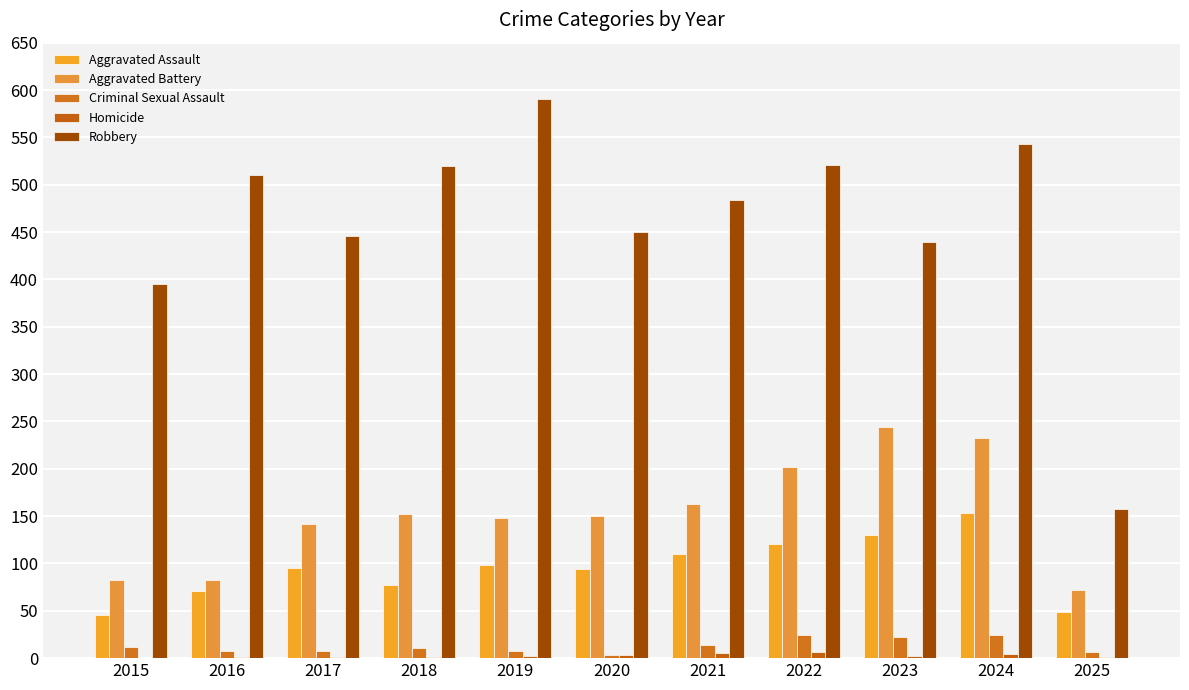

What is the highest value of the Aggravated Battery series?

244